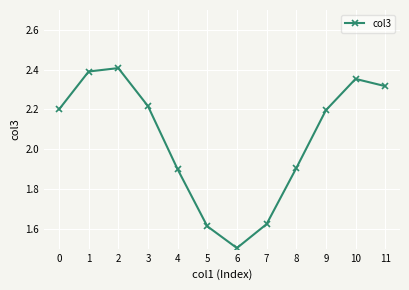

Between 3 and 5, which is larger?

3